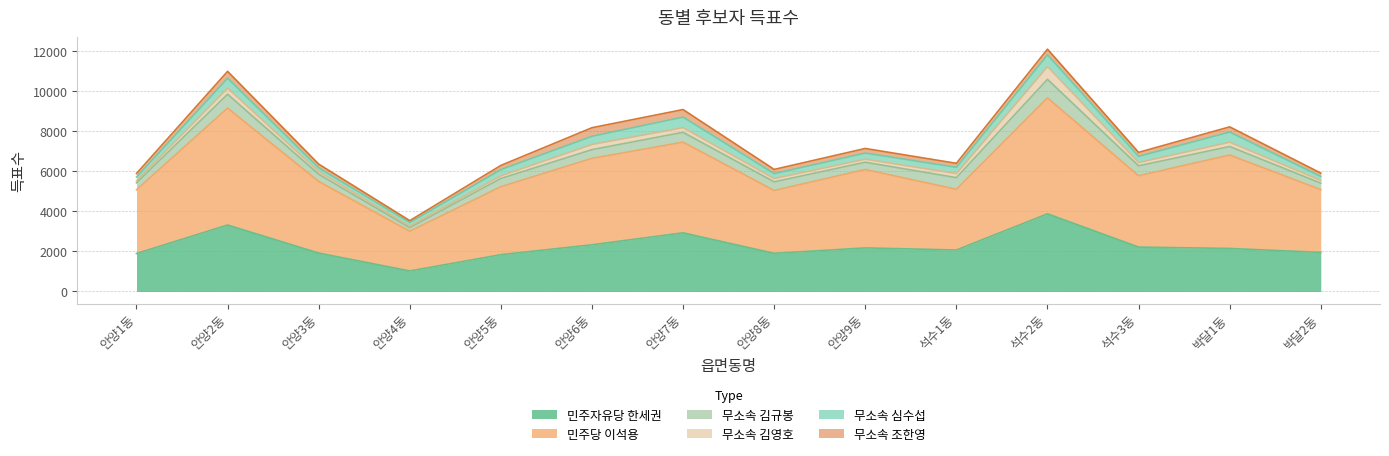

What are all the series names shown in the legend?

민주자유당 한세권, 민주당 이석용, 무소속 김규봉, 무소속 김영호, 무소속 심수섭, 무소속 조한영